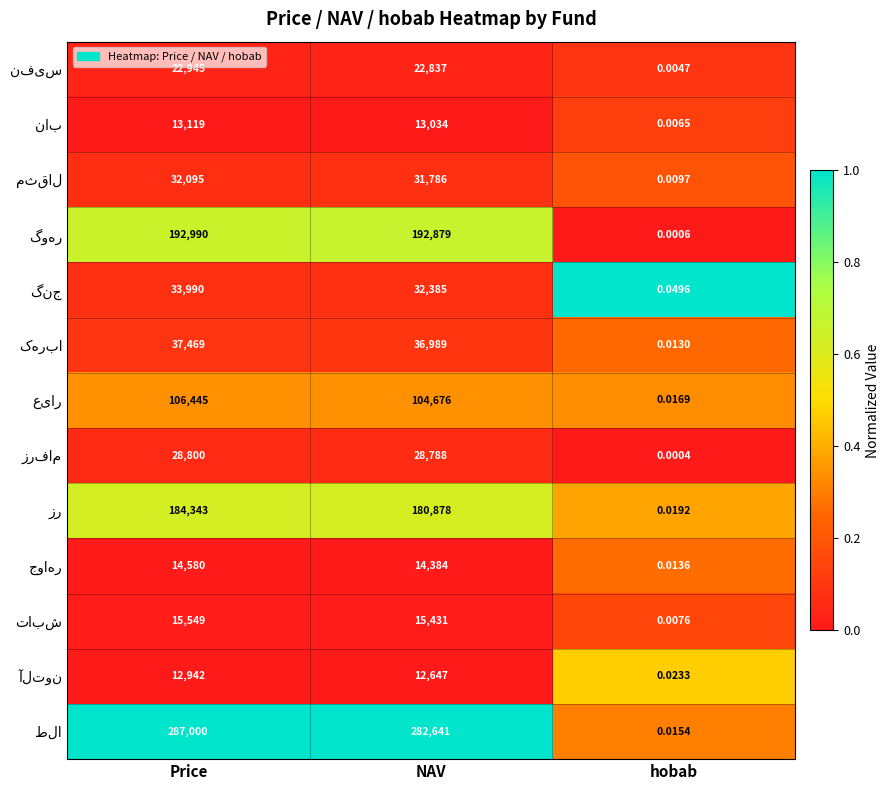

Which category has the highest value across all series?

Price